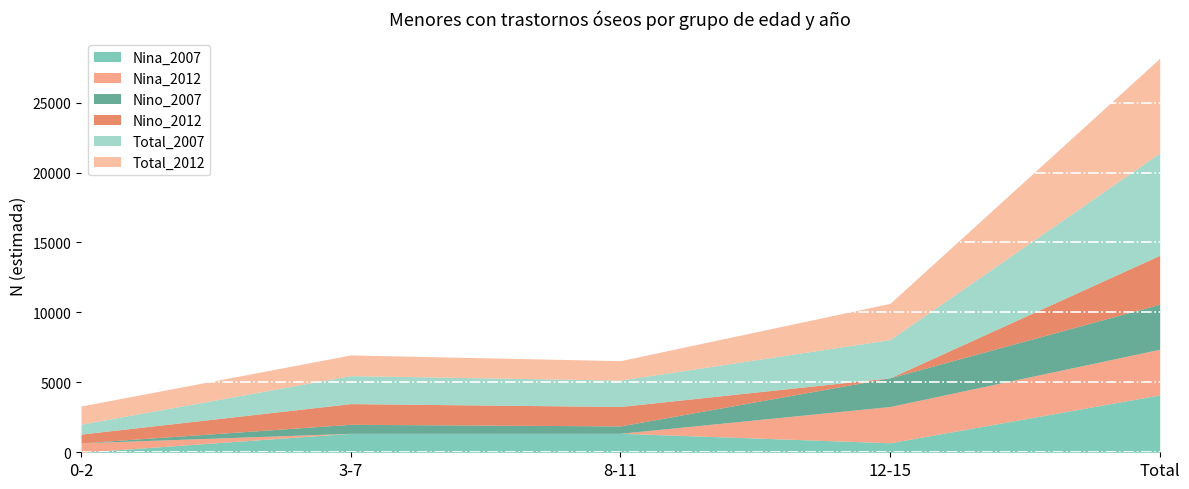

True or false: Nino_2012 has more than 0 points higher than both neighbors.

True